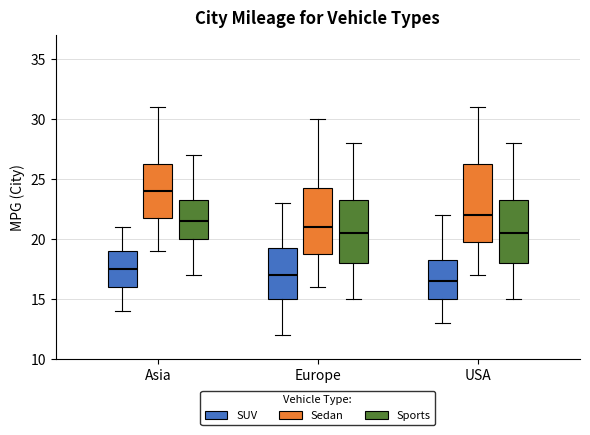

Reading left to right, transcribe this box plot: for each box, give where its median line is, the range the box spans, and where its two whiskers end, as read against the y-axis. The values are not printed on the chart, so give them approximately, as read against the axis.

Asia (SUV): median 17.5, box 16.0 to 19.0, whiskers 14.0 to 21.0
Asia (Sedan): median 24.0, box 22.0 to 26.5, whiskers 19.0 to 31.0
Asia (Sports): median 21.5, box 20.0 to 23.5, whiskers 17.0 to 27.0
Europe (SUV): median 17.0, box 15.0 to 19.5, whiskers 12.0 to 23.0
Europe (Sedan): median 21.0, box 19.0 to 24.5, whiskers 16.0 to 30.0
Europe (Sports): median 20.5, box 18.0 to 23.5, whiskers 15.0 to 28.0
USA (SUV): median 16.5, box 15.0 to 18.5, whiskers 13.0 to 22.0
USA (Sedan): median 22.0, box 20.0 to 26.5, whiskers 17.0 to 31.0
USA (Sports): median 20.5, box 18.0 to 23.5, whiskers 15.0 to 28.0